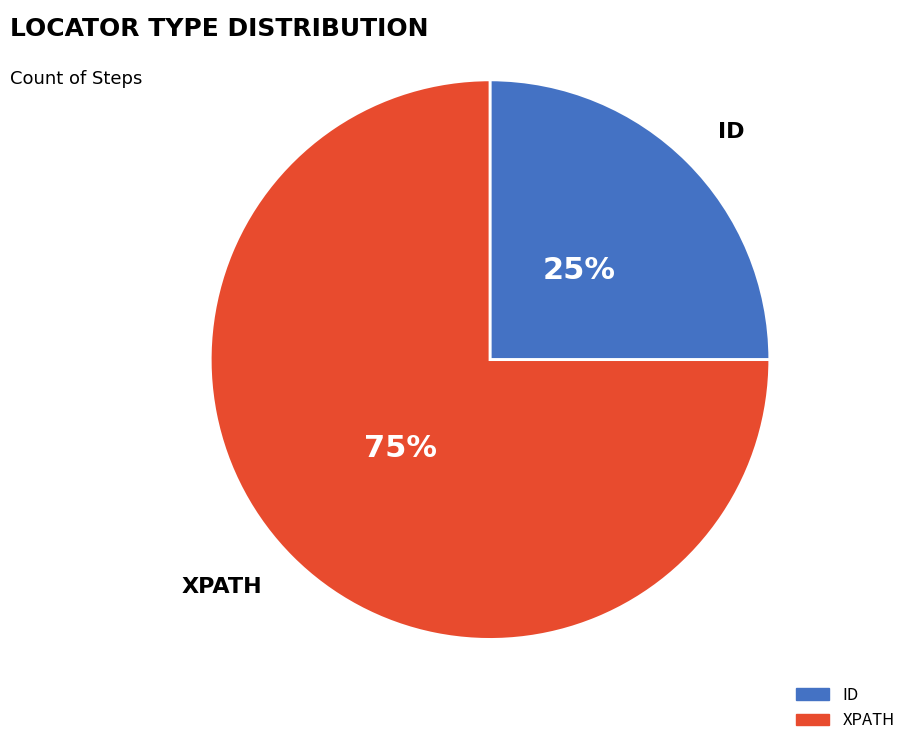

To the nearest percent, what is the combined percentage of XPATH and ID?

100%